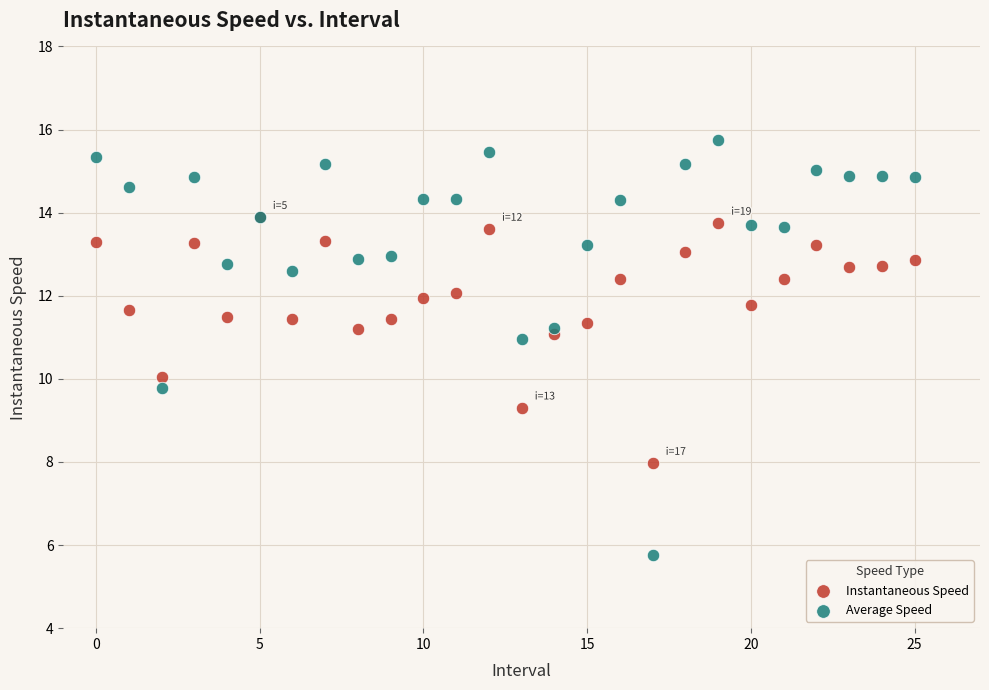

Which series reaches the maximum Y coordinate?

Average Speed